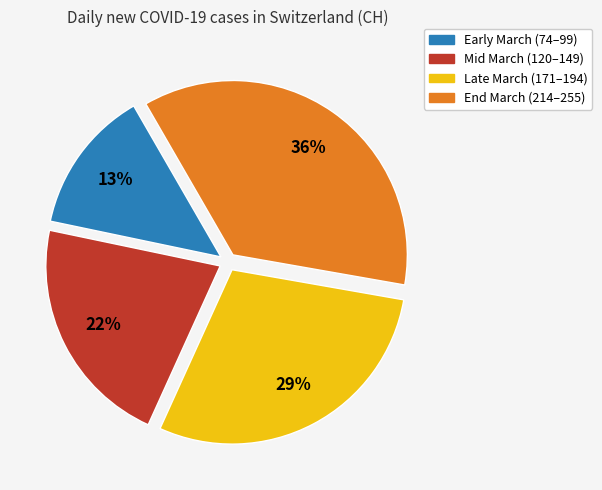

Is there a majority slice in this chart?

No